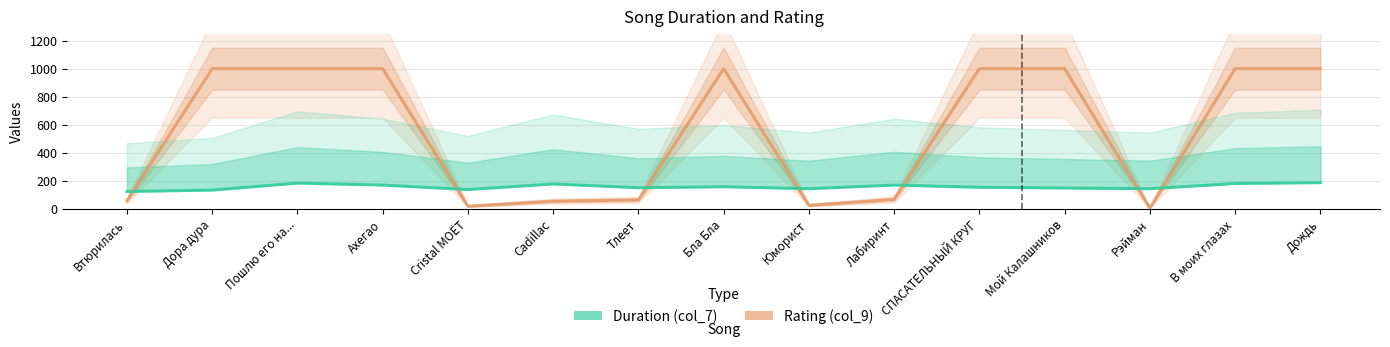

Reading right to left, extract all data points from this chart.

Rating (col_9): 1000	1000	5	1000	1000	67	24	1000	63	54	18	1000	1000	1000	57
Duration (col_7): 186	180	143	148	153	169	143	157	150	177	137	169	183	133	123